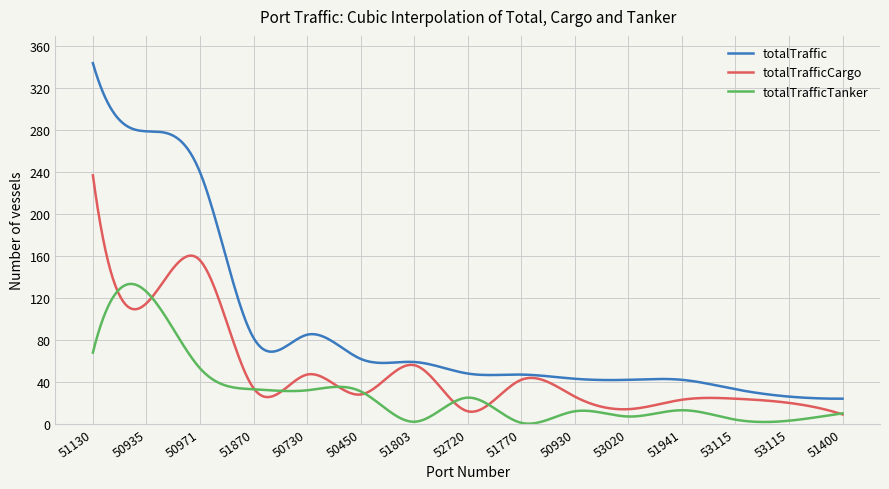

Which series has the largest total across all categories?

totalTraffic